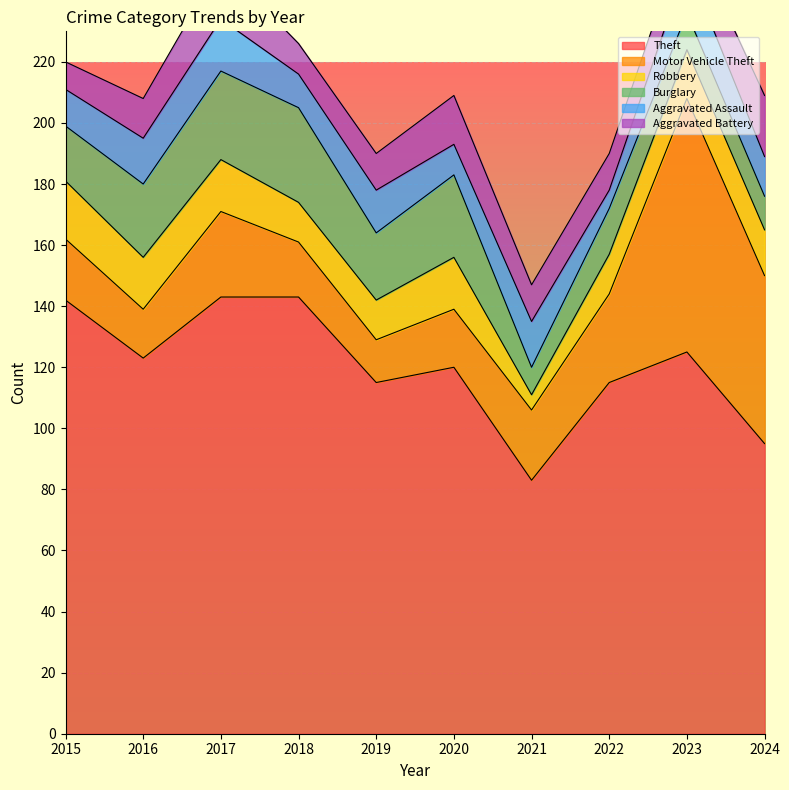

Reading left to right, extract all data points from this chart.

Theft: 2015=142	2016=123	2017=143	2018=143	2019=115	2020=120	2021=83	2022=115	2023=125	2024=95
Motor Vehicle Theft: 2015=20	2016=16	2017=28	2018=18	2019=14	2020=19	2021=23	2022=29	2023=83	2024=55
Robbery: 2015=19	2016=17	2017=17	2018=13	2019=13	2020=17	2021=5	2022=13	2023=16	2024=15
Burglary: 2015=18	2016=24	2017=29	2018=31	2019=22	2020=27	2021=9	2022=15	2023=12	2024=11
Aggravated Assault: 2015=12	2016=15	2017=17	2018=11	2019=14	2020=10	2021=15	2022=6	2023=16	2024=13
Aggravated Battery: 2015=9	2016=13	2017=18	2018=10	2019=12	2020=16	2021=12	2022=12	2023=12	2024=20